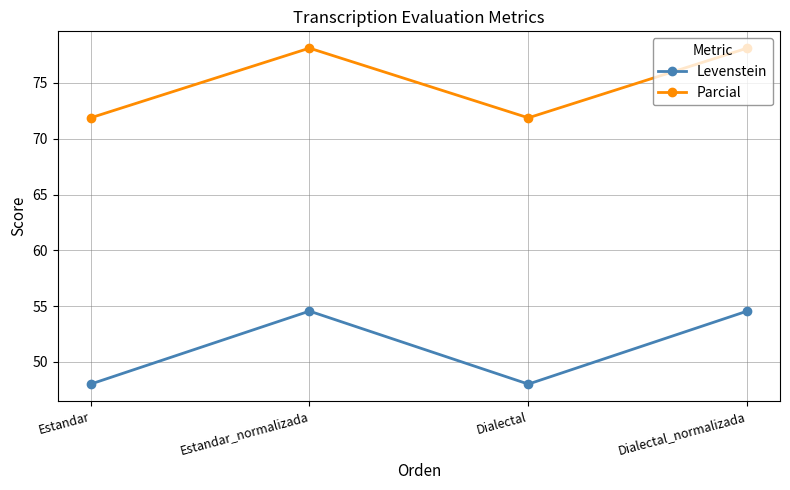

What is the label of the 3rd point from the right?

Estandar_normalizada